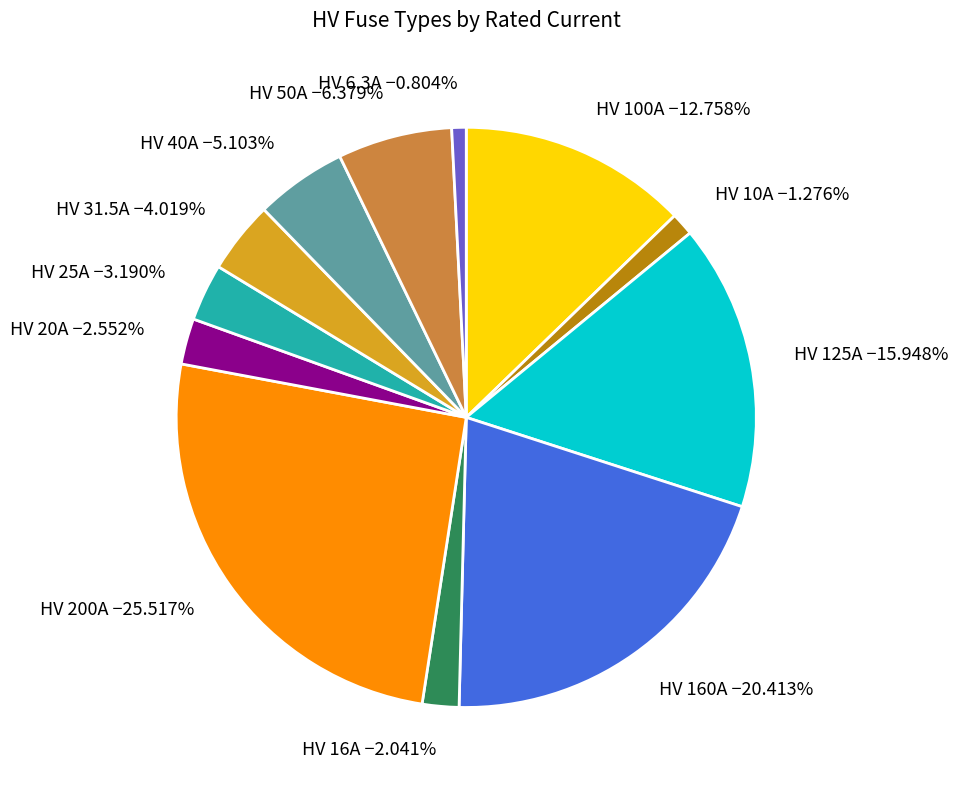

To the nearest percent, what portion does HV 20A represent?

3%